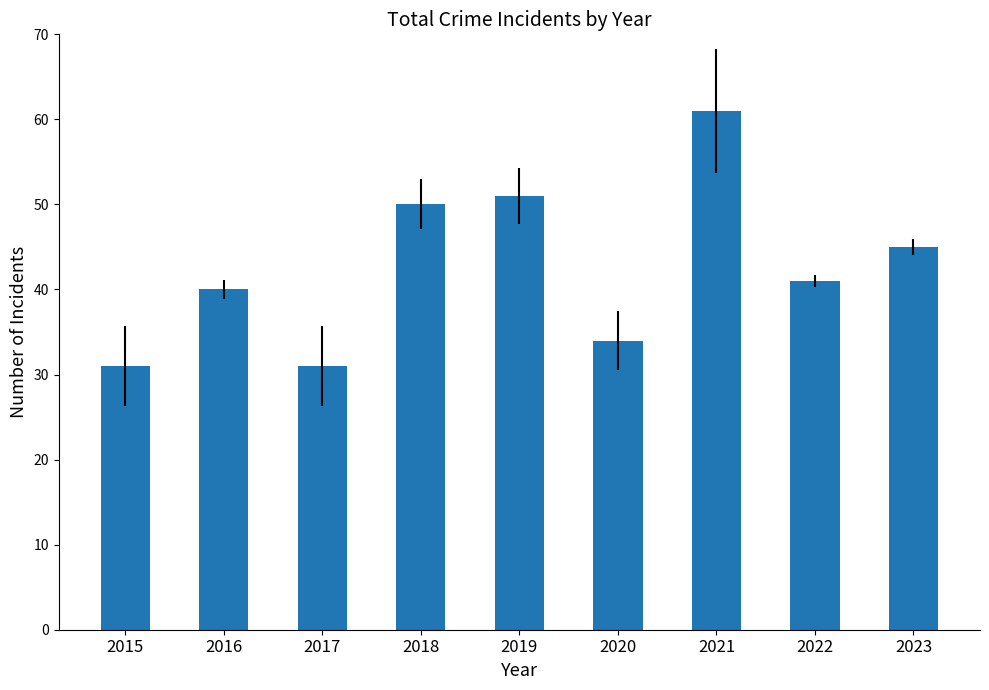

What is the maximum value shown in the chart?

61